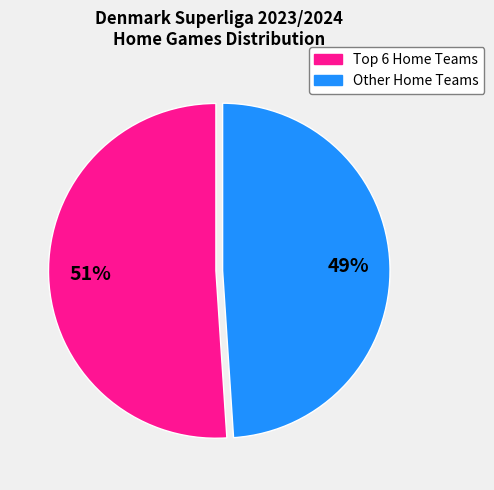

Is there a majority slice in this chart?

Yes